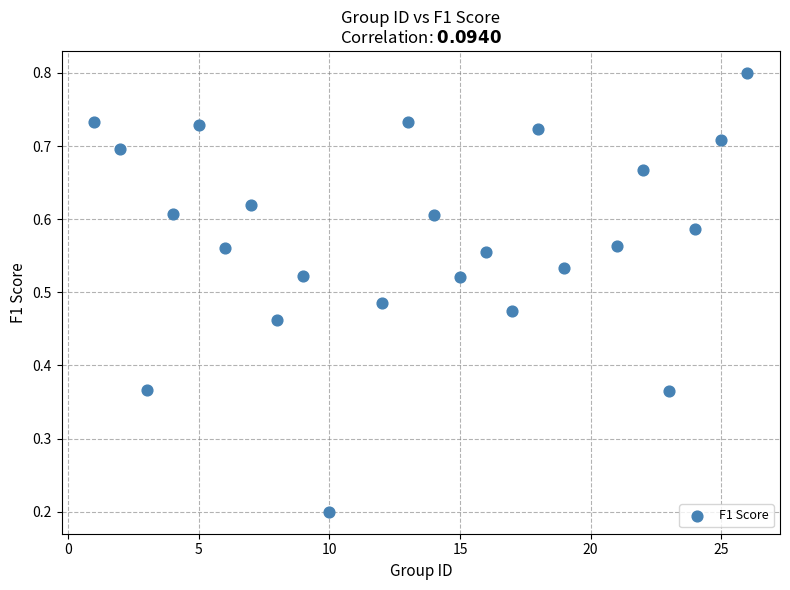

What is the range of X values (max minus min)?

25.0